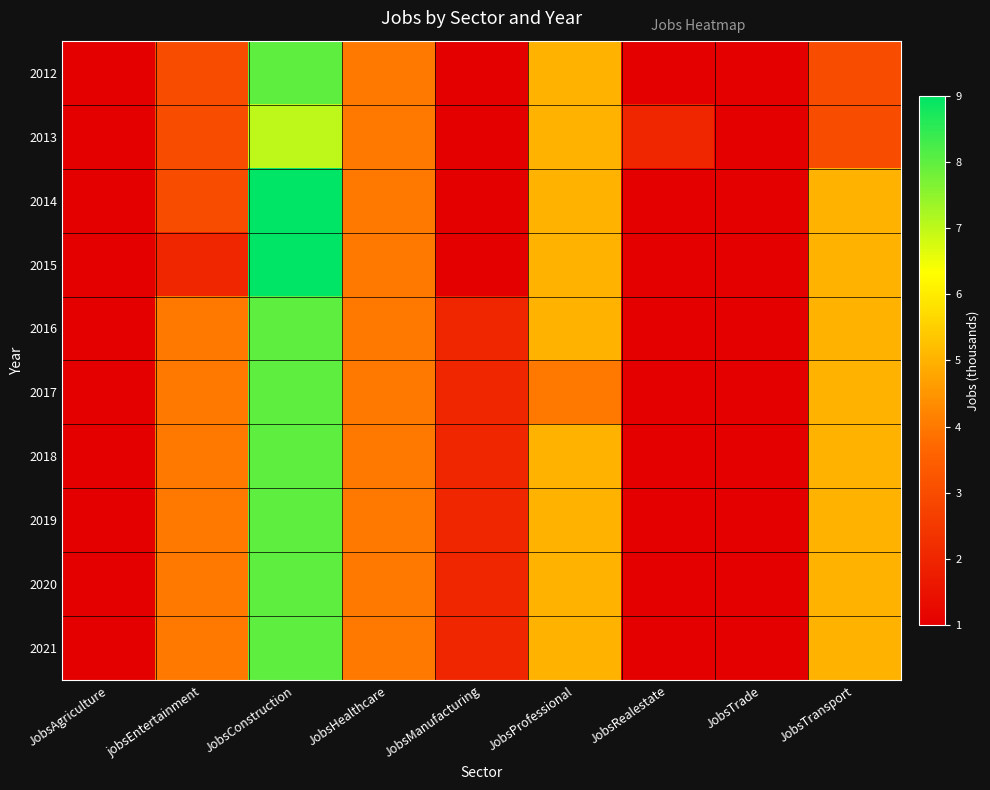

Which category has the highest value across all series?

JobsConstruction